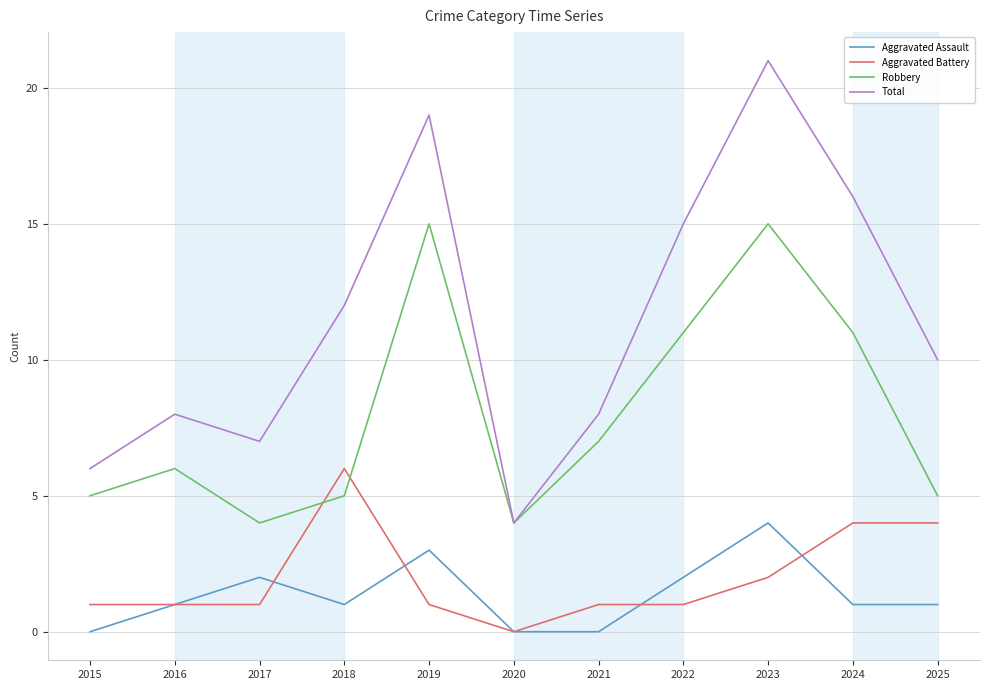

Which label corresponds to the largest value in the chart?

2023